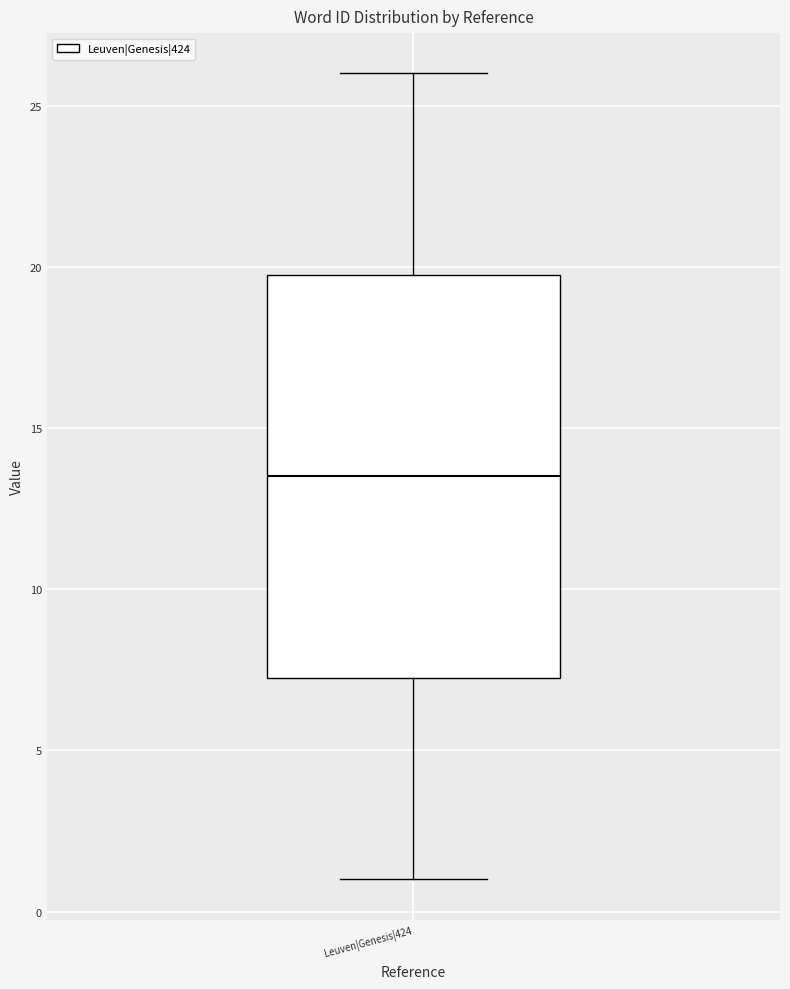

Read this box plot against the y-axis: the position of the median line, the range covered by the box, and the ends of both whiskers. The values are not printed on the chart, so give them approximately, as read against the axis.

median 13.5, box 7.5 to 20.0, whiskers 1.0 to 26.0